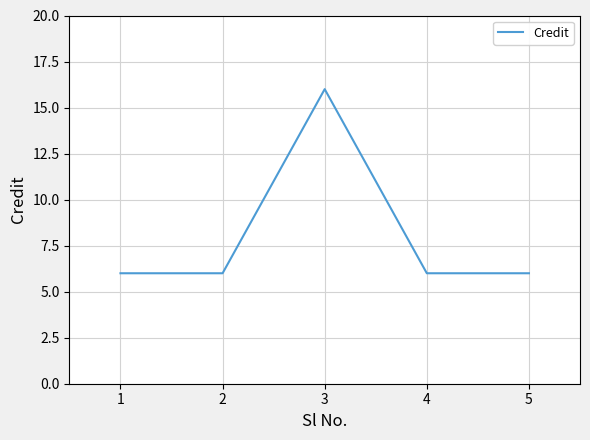

Where is the first local maximum?

3